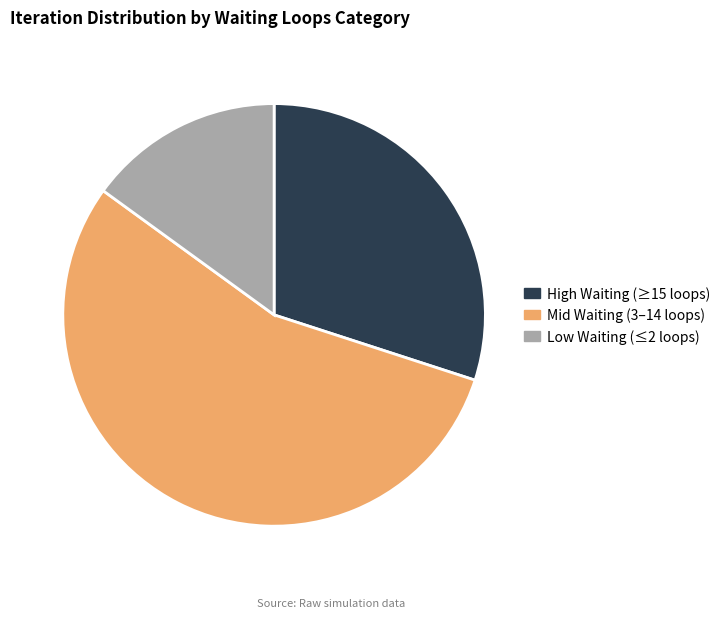

Is there any slice that represents more than half of the pie?

Yes